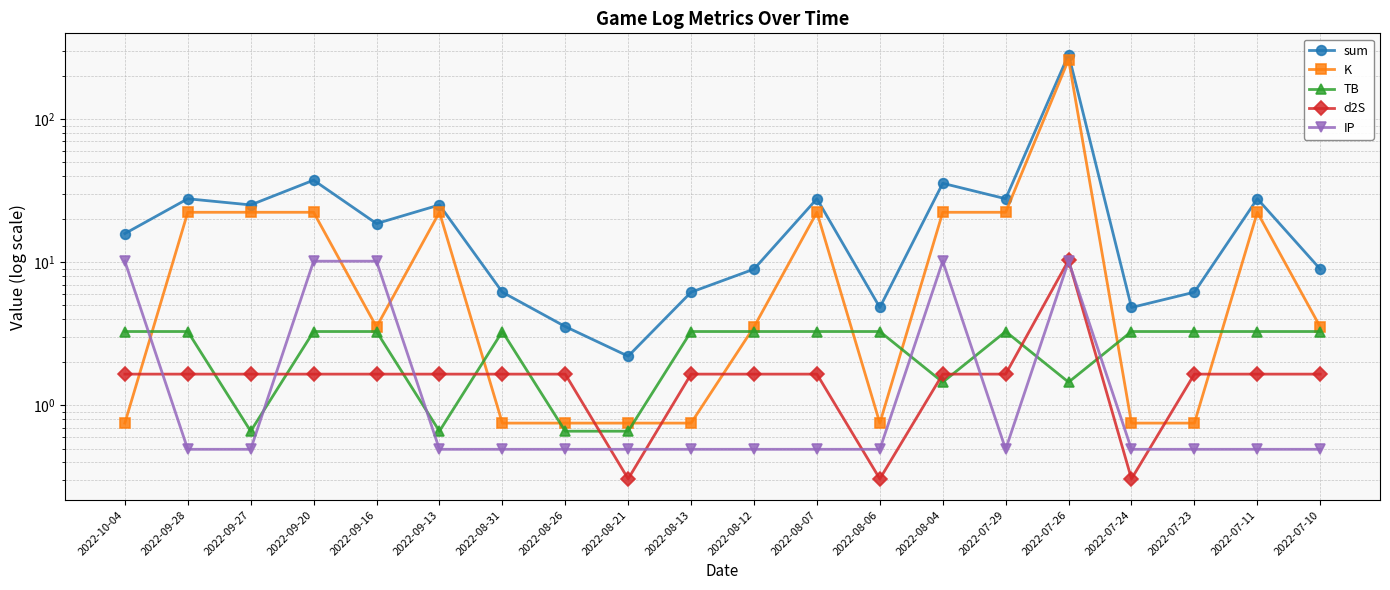

What is the total value across all series at 2022-07-23?

12.4